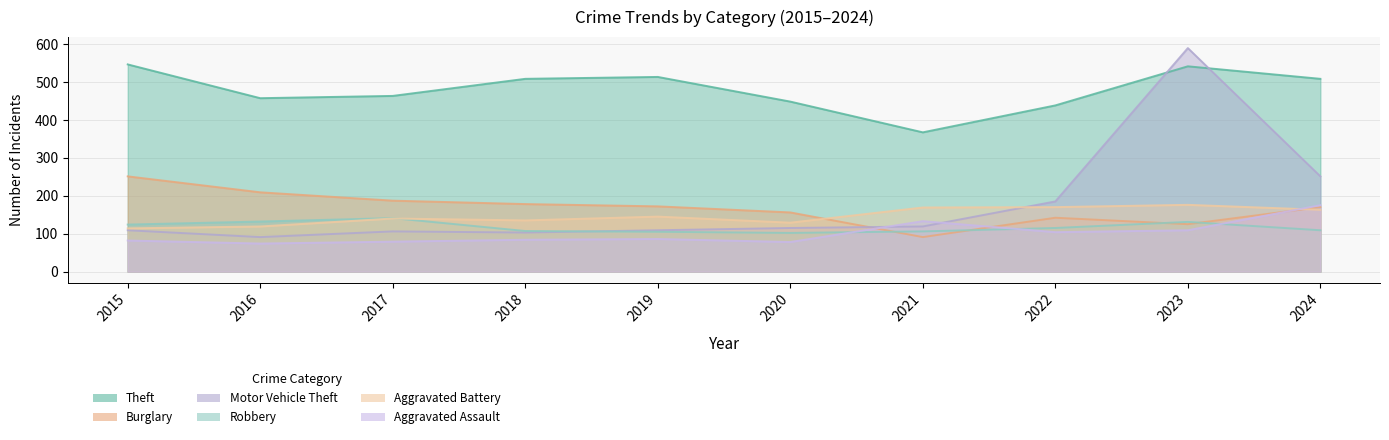

At which label does Robbery reach its minimum?

2020